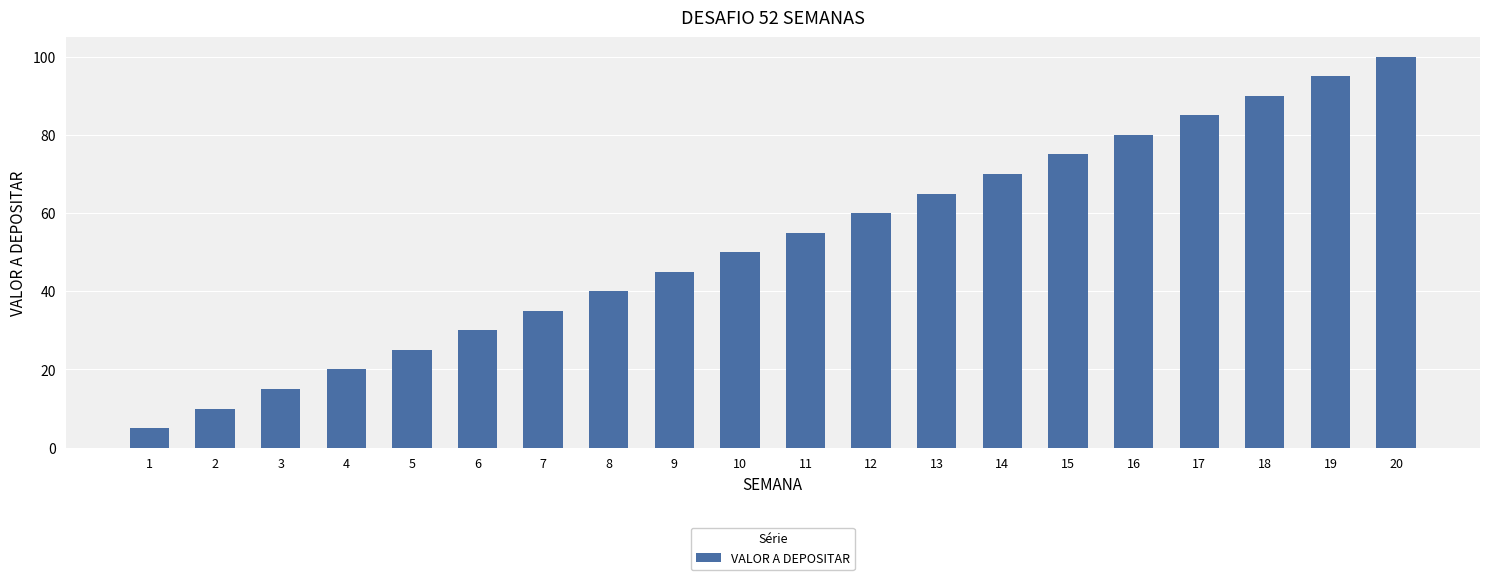

How many values are below 55?

10